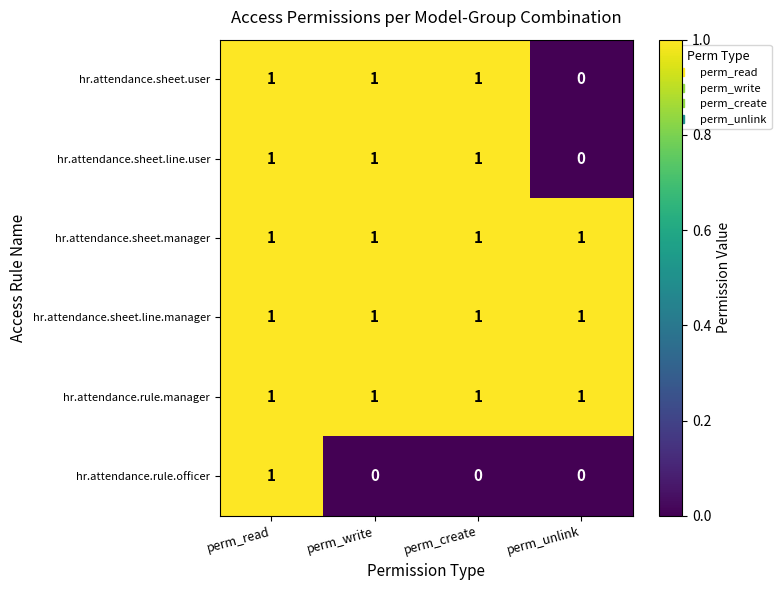

What is the sum of all hr.attendance.sheet.user values?

3